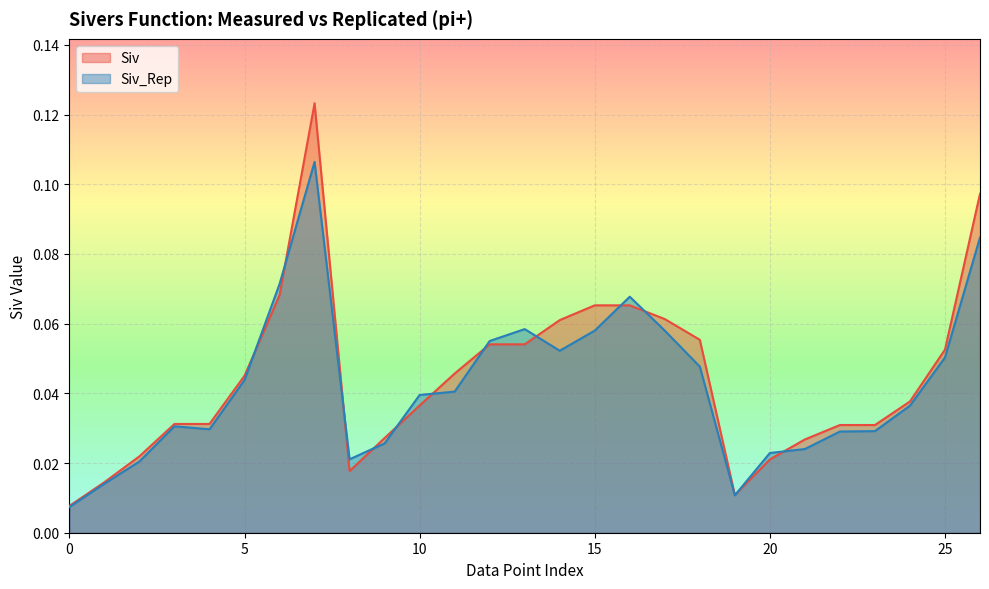

At how many categories does at least one series exceed 0?

27